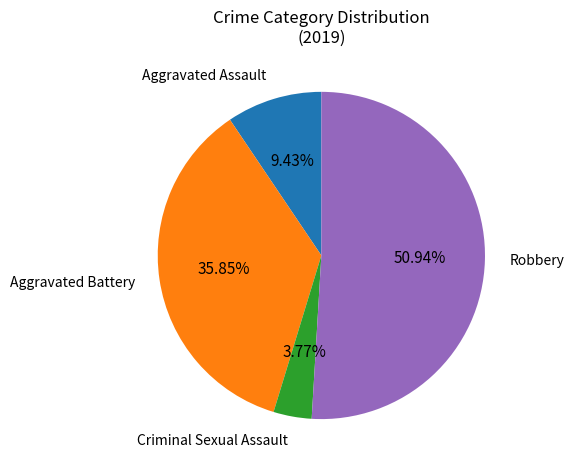

How many slices are in this pie chart?

4